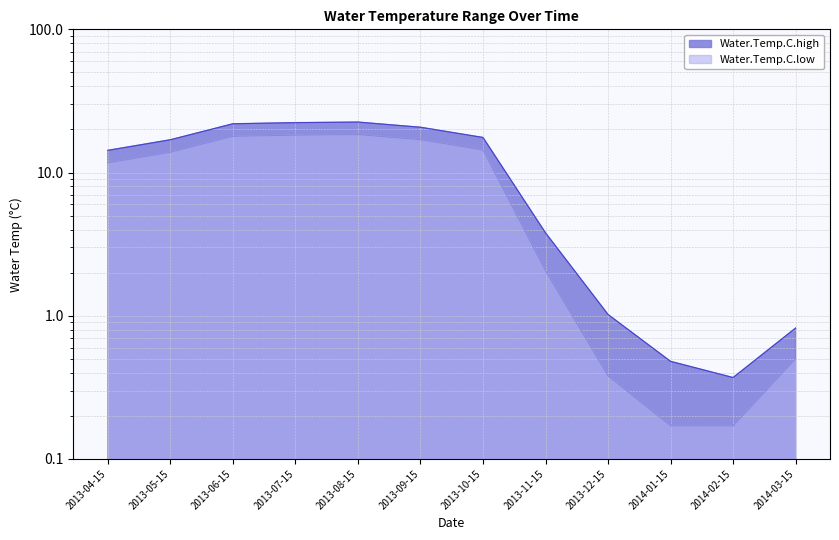

Where is Water.Temp.C.high nearest to the value 11?

2013-04-15